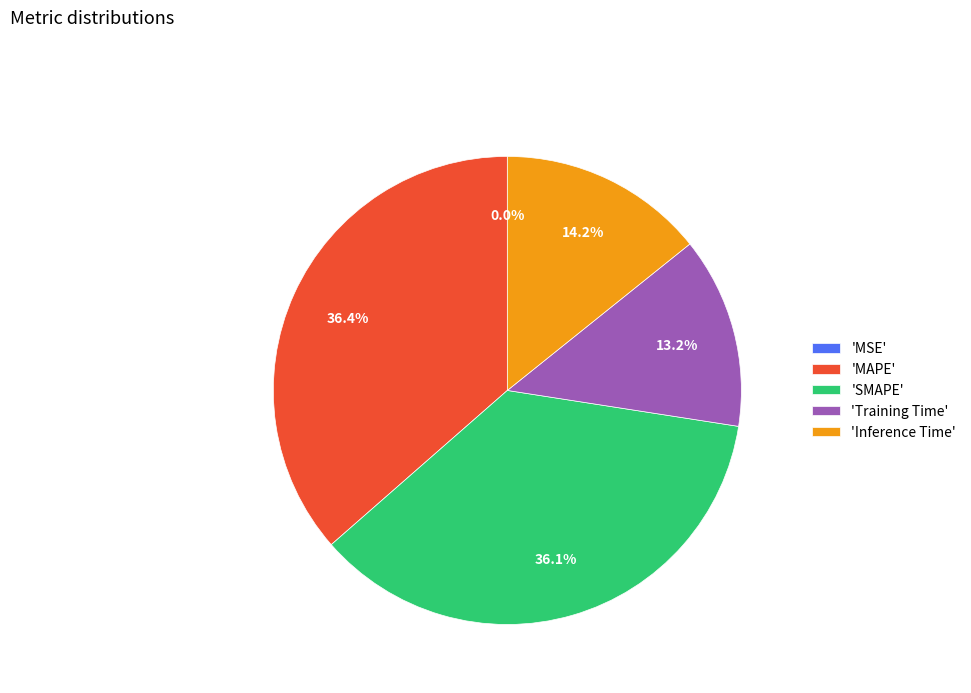

Is the sum of 'SMAPE' and 'Training Time' greater than half?

No